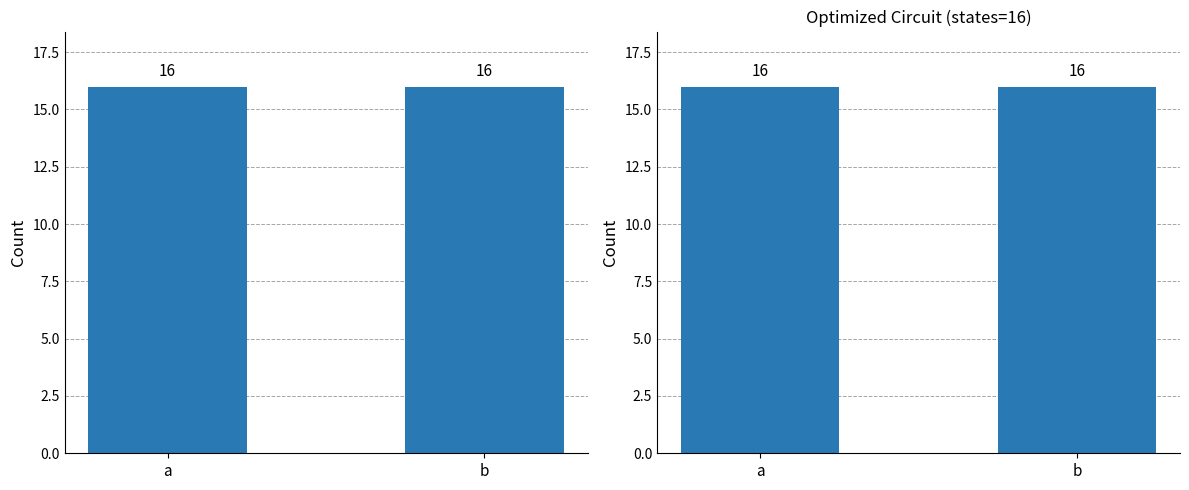

Is it true that the value at 2 is 1?

False